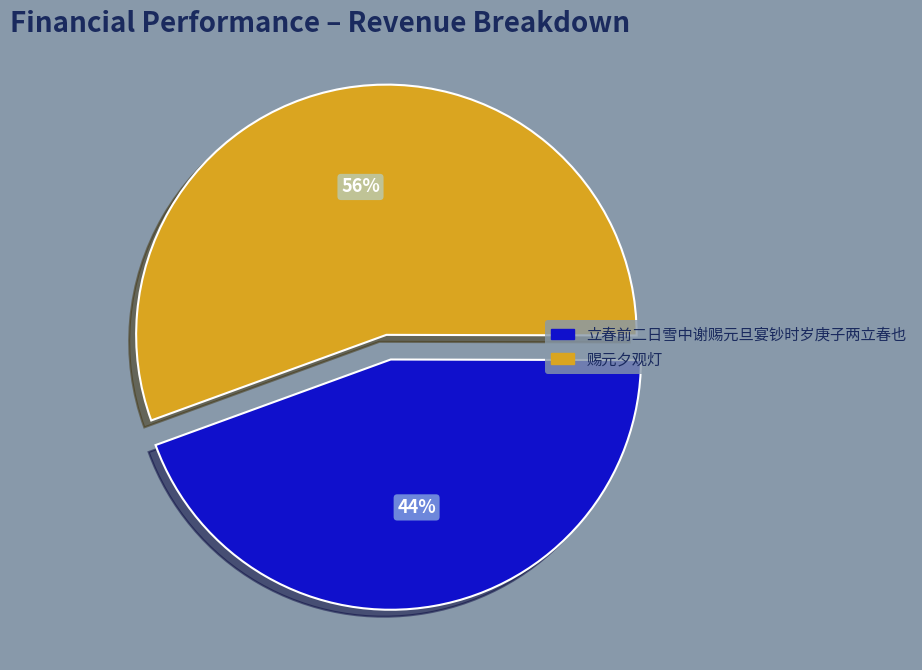

Is there a majority slice in this chart?

Yes